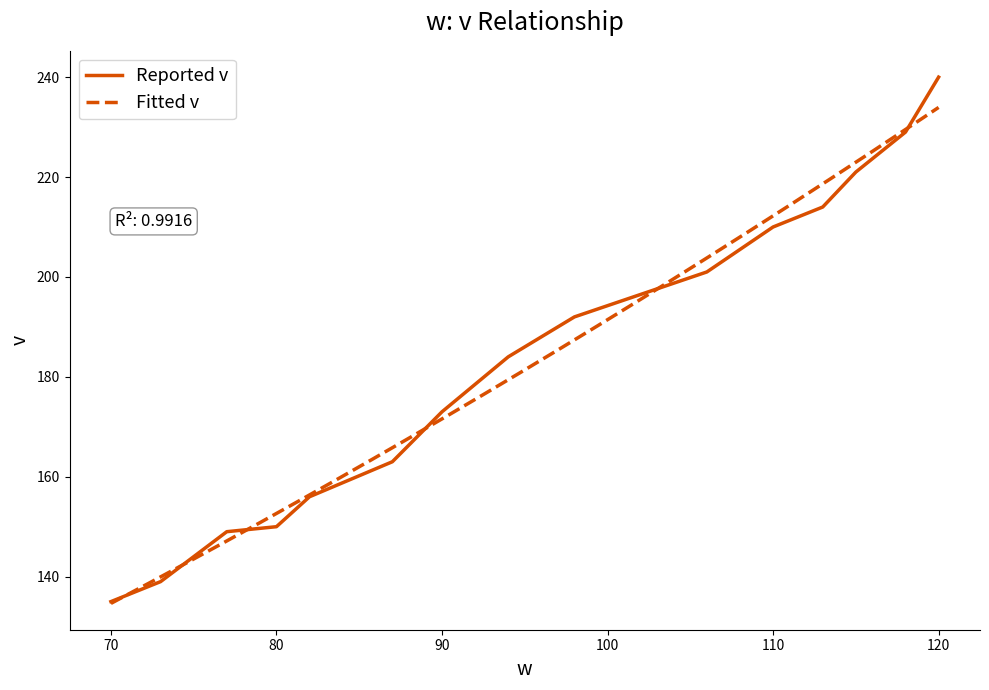

What is the minimum value for Reported v?

135